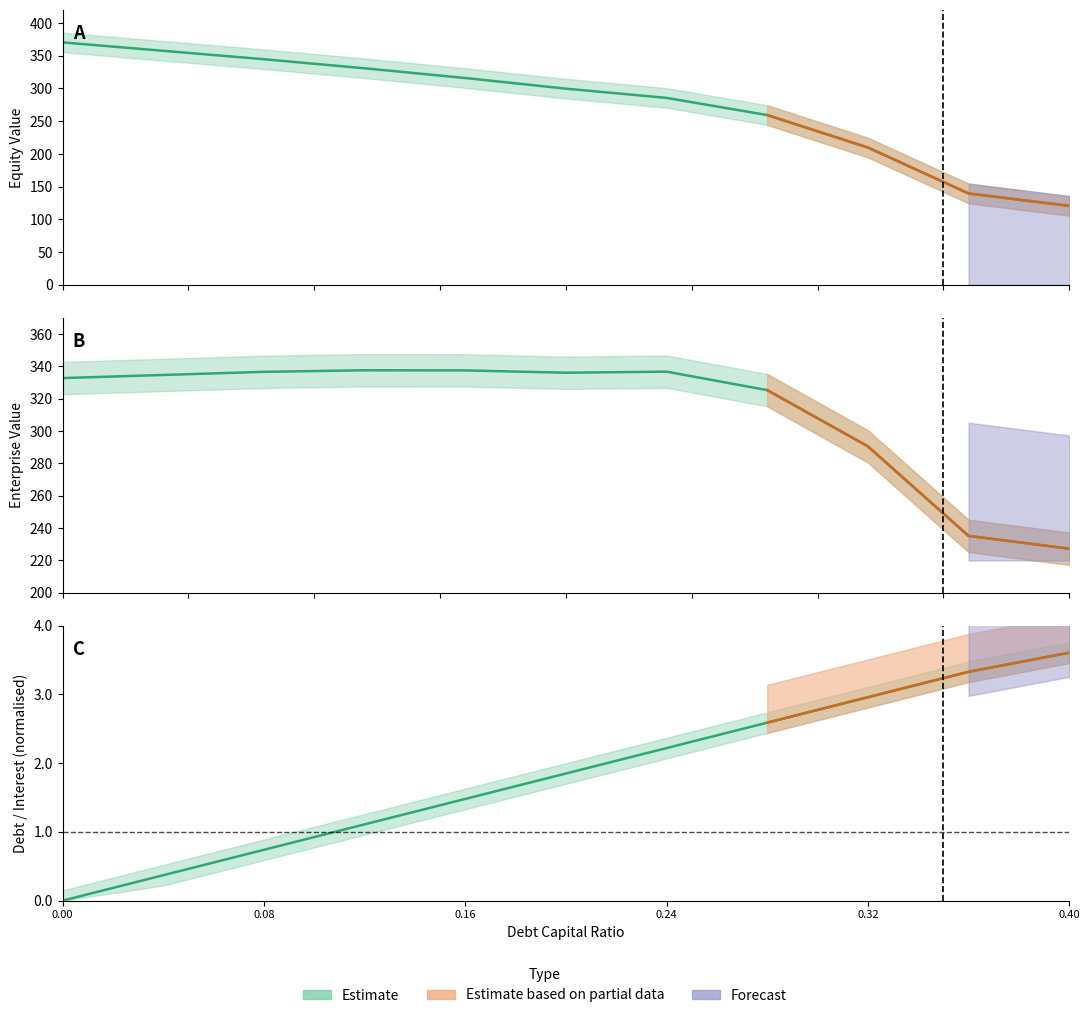

True or false: enterprise_value has a value of 437.6 at 0.0.

False